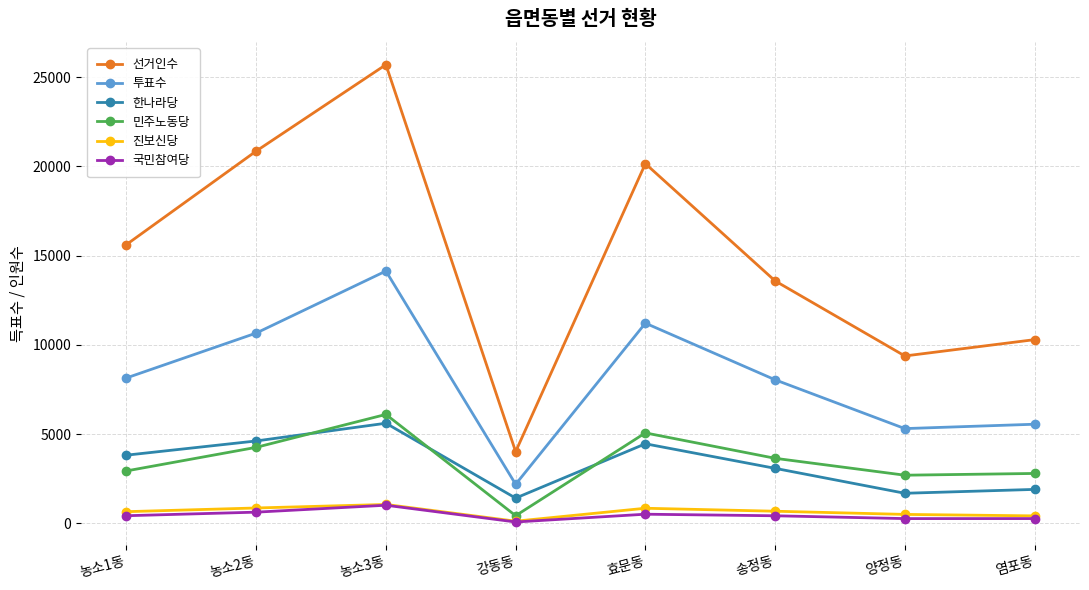

What is the lowest value of the 선거인수 series?

4018